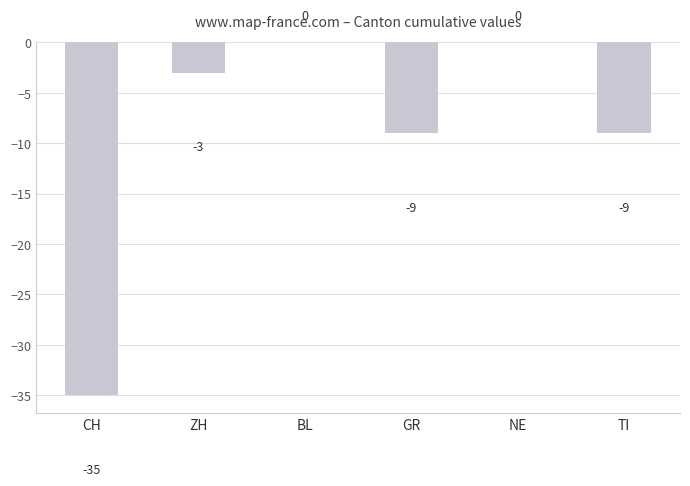

What is the sum of the values at NE and ZH?

-3